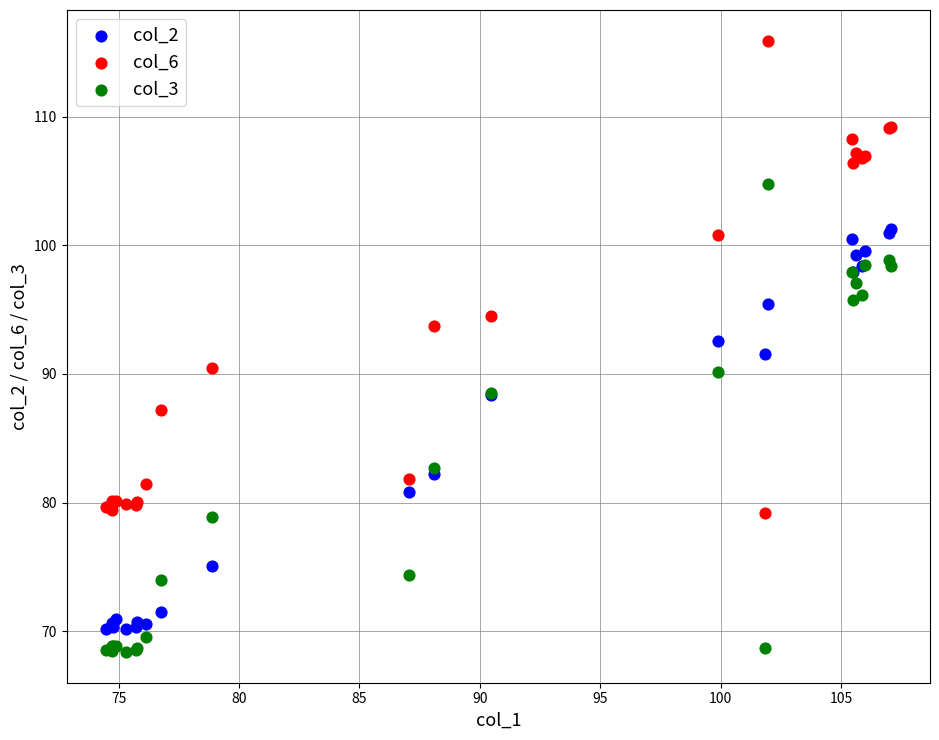

Which series contains the highest Y value?

col_6